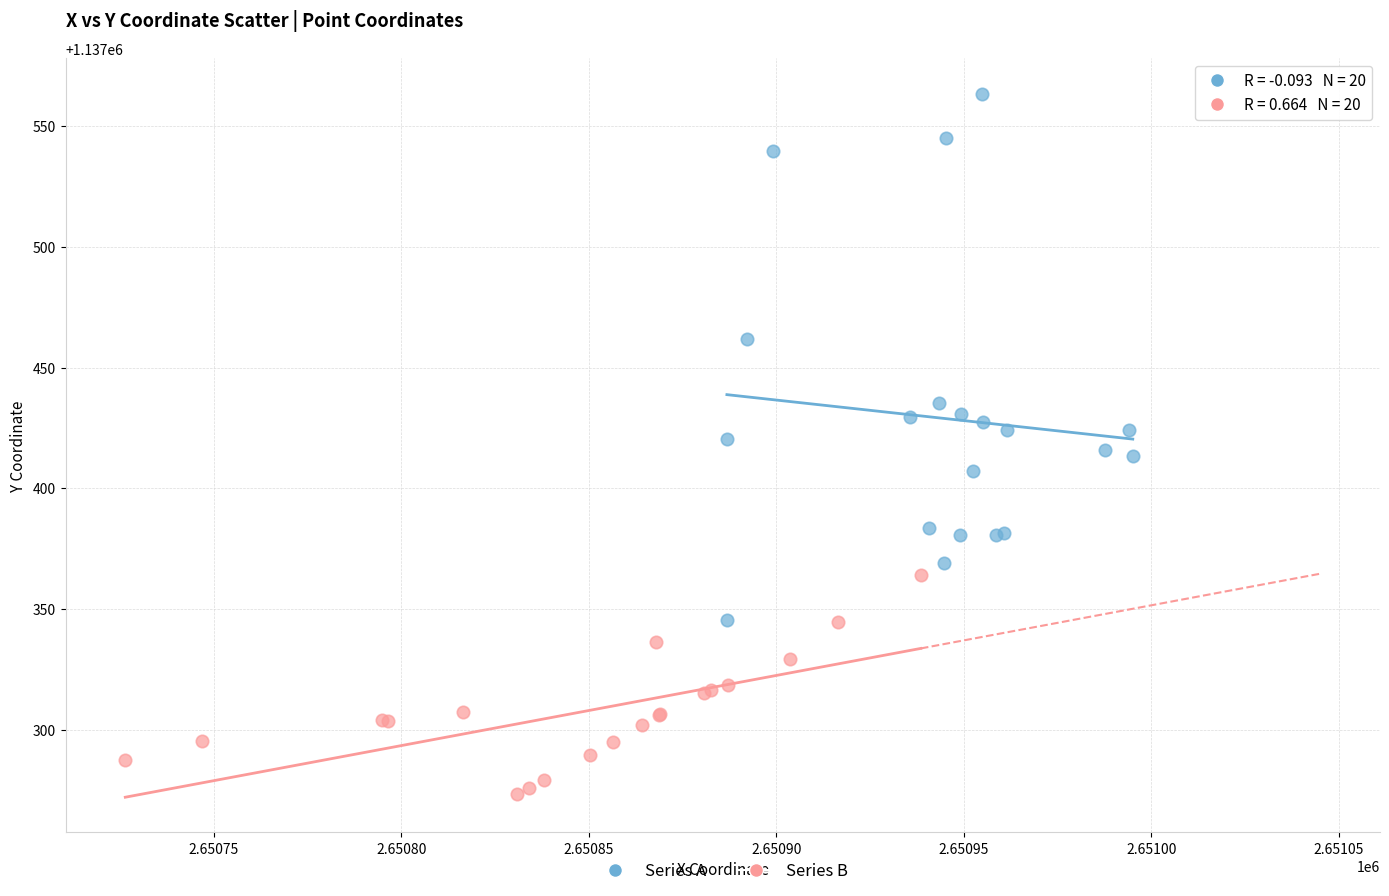

Which series has the widest spread of Y values?

Series A